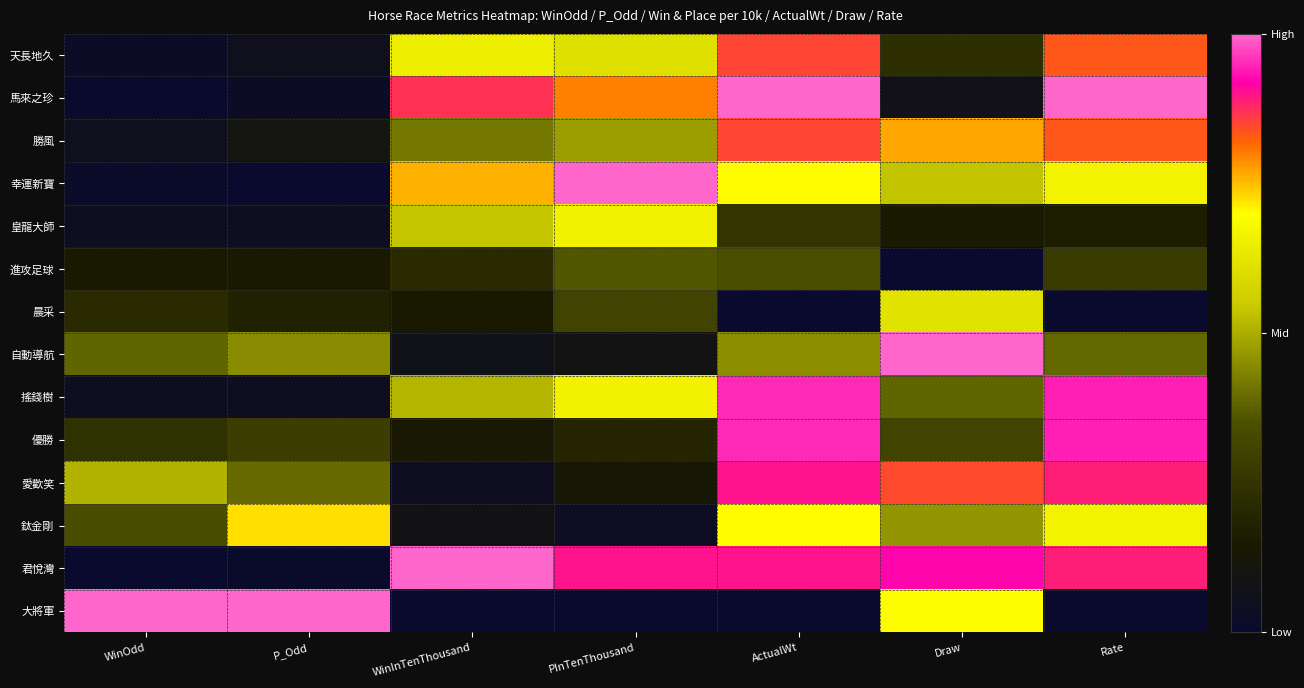

At which category does the chart reach its minimum across all series?

P_Odd